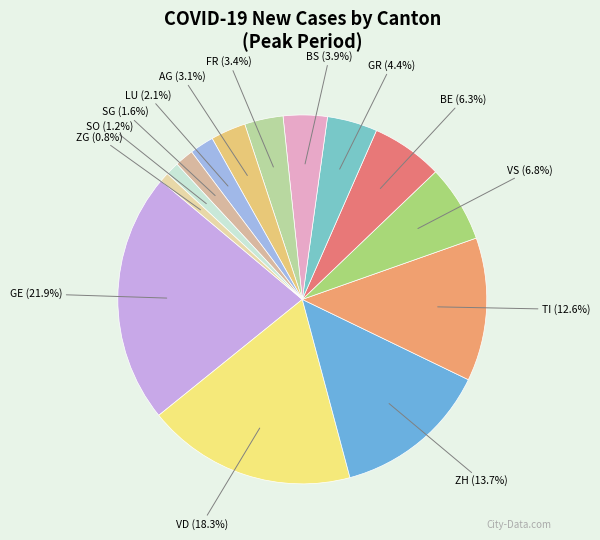

To the nearest percent, what is the average slice percentage?

7%